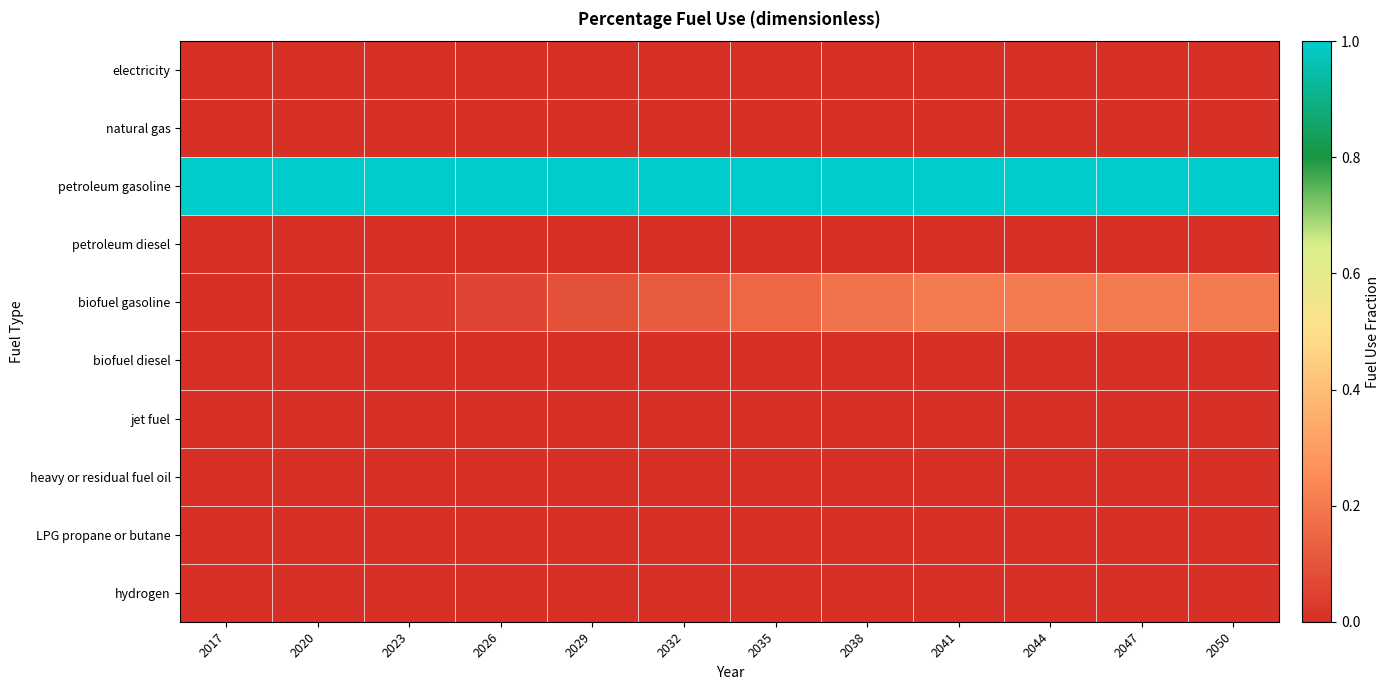

What is the total value across all series at 2023?

1.0